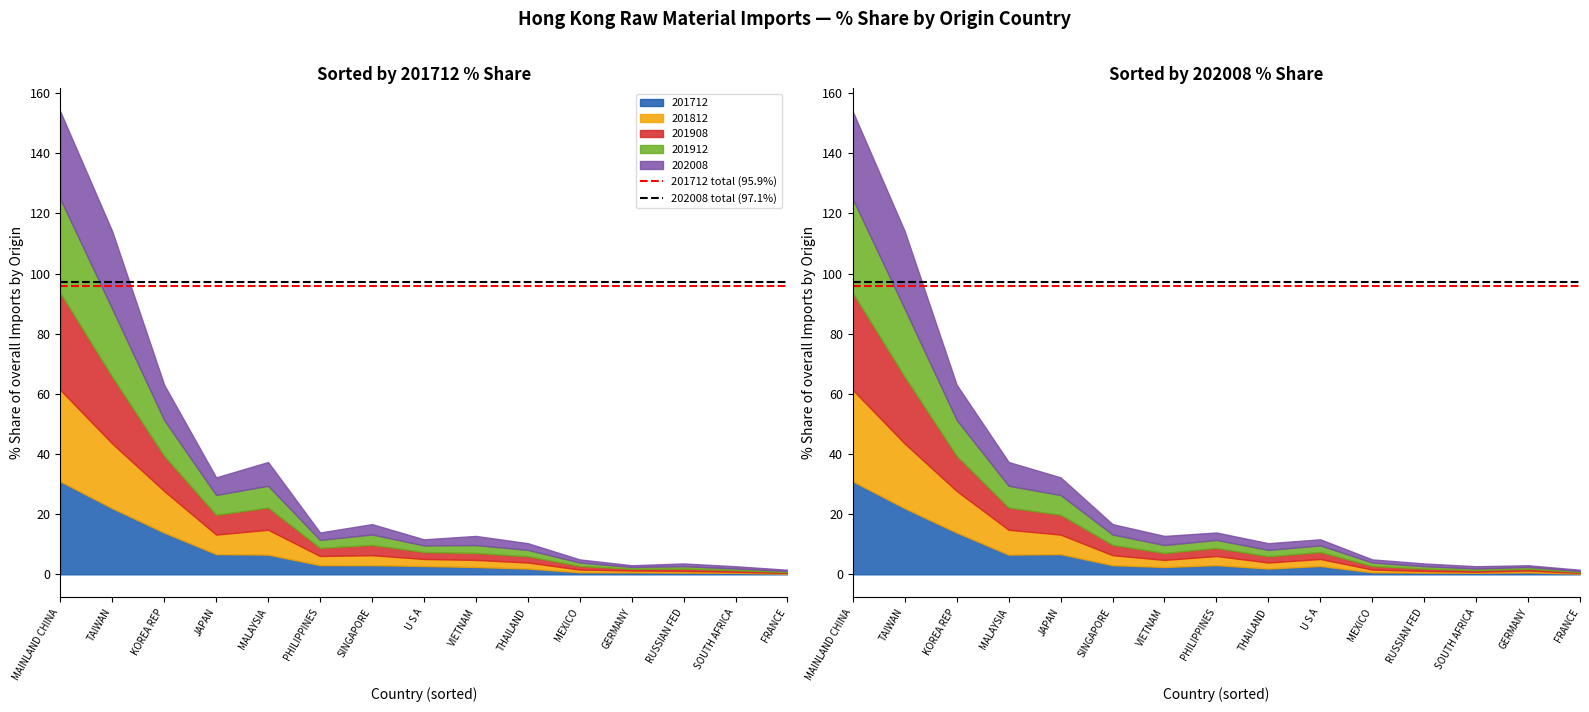

What is the total value across all series at MAINLAND CHINA?

193.0